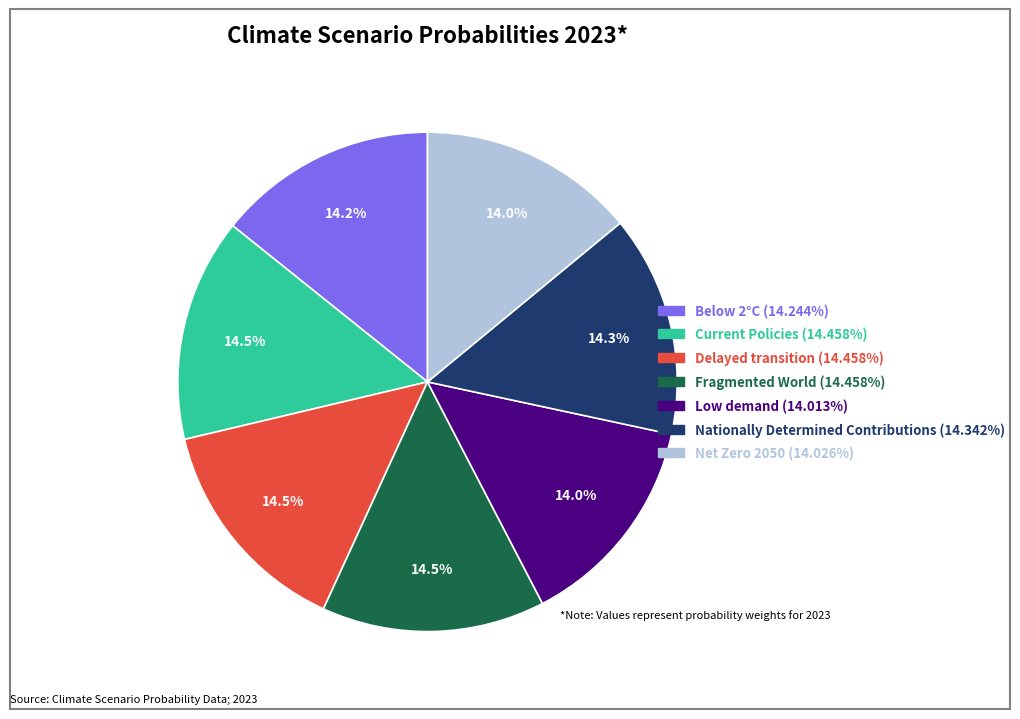

To the nearest percent, what is the average slice percentage?

14%